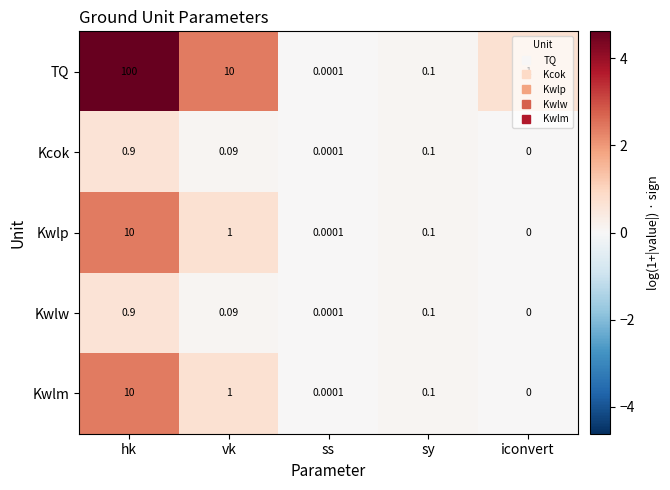

Count the number of categories in the chart.

5